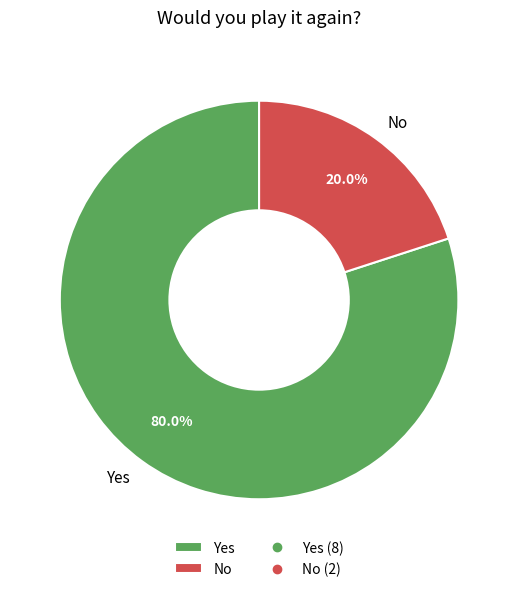

Count the number of slices in the pie.

2